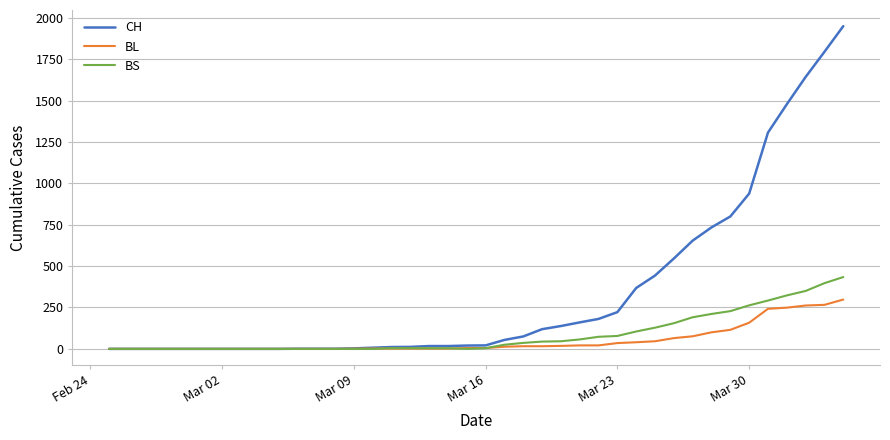

Which series has the largest range (max minus min)?

CH